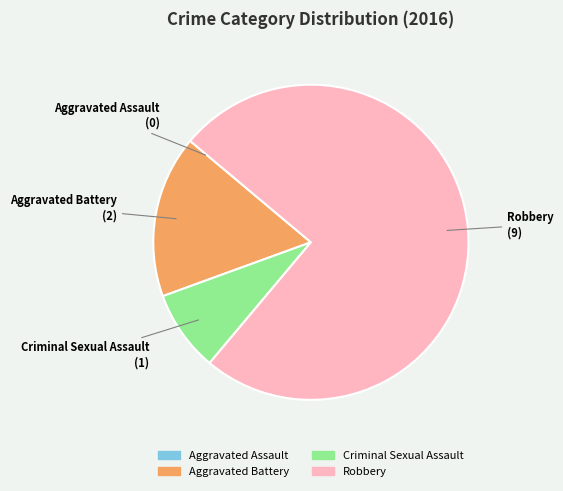

Does Aggravated Battery represent more than half of the total?

No